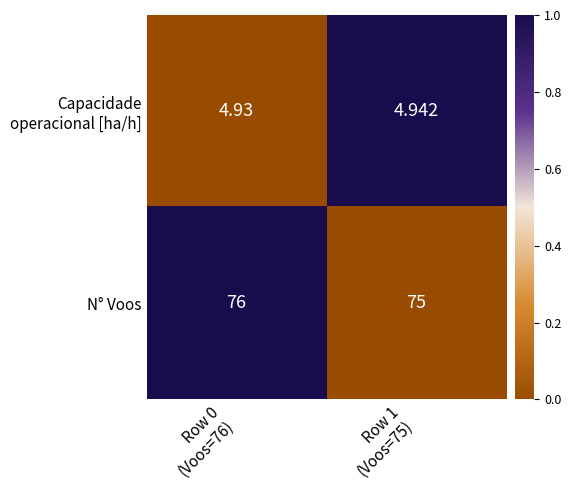

Which series has the widest spread of values?

N° Voos